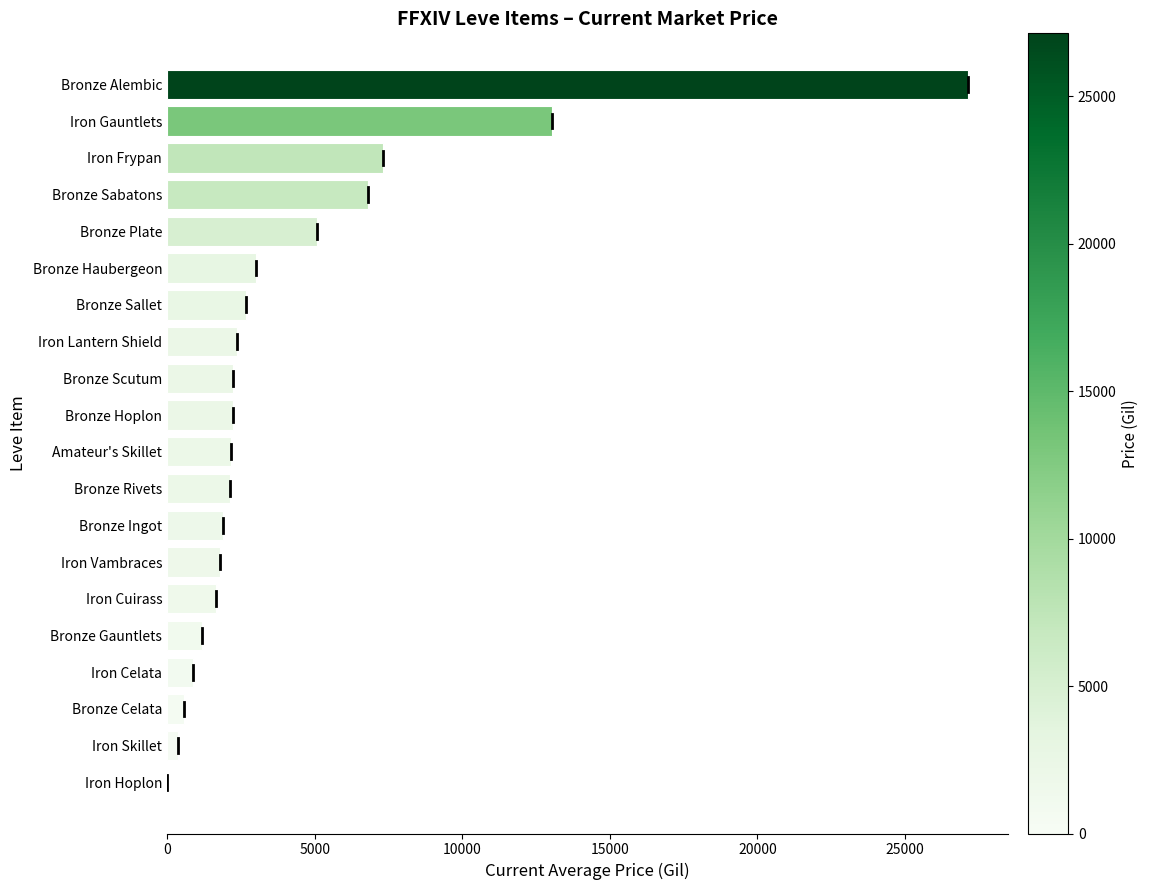

The chart shows a value of 3534.6 at Amateur's Skillet. True or false?

False